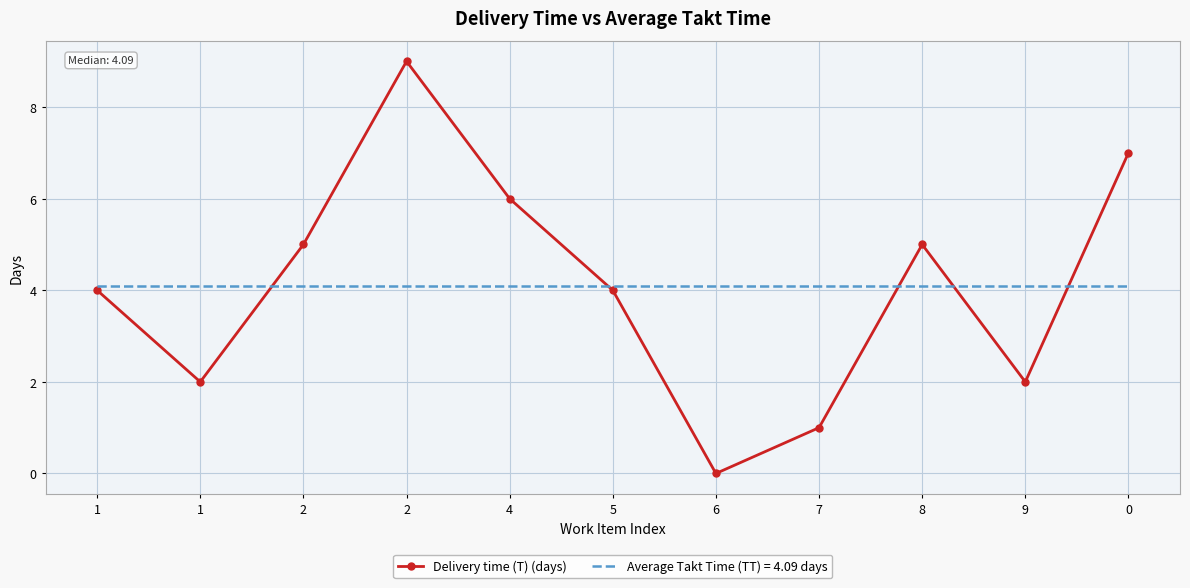

What is the label of the 6th point from the left?

5